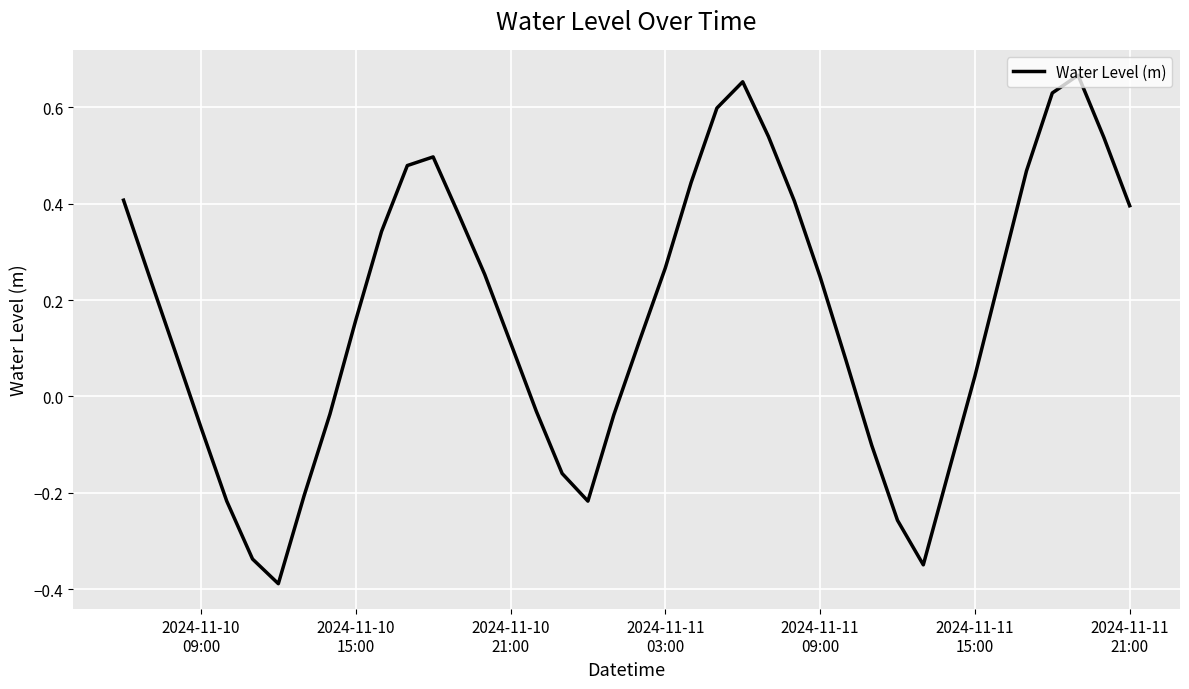

What is the difference between the maximum and minimum values?

1.1